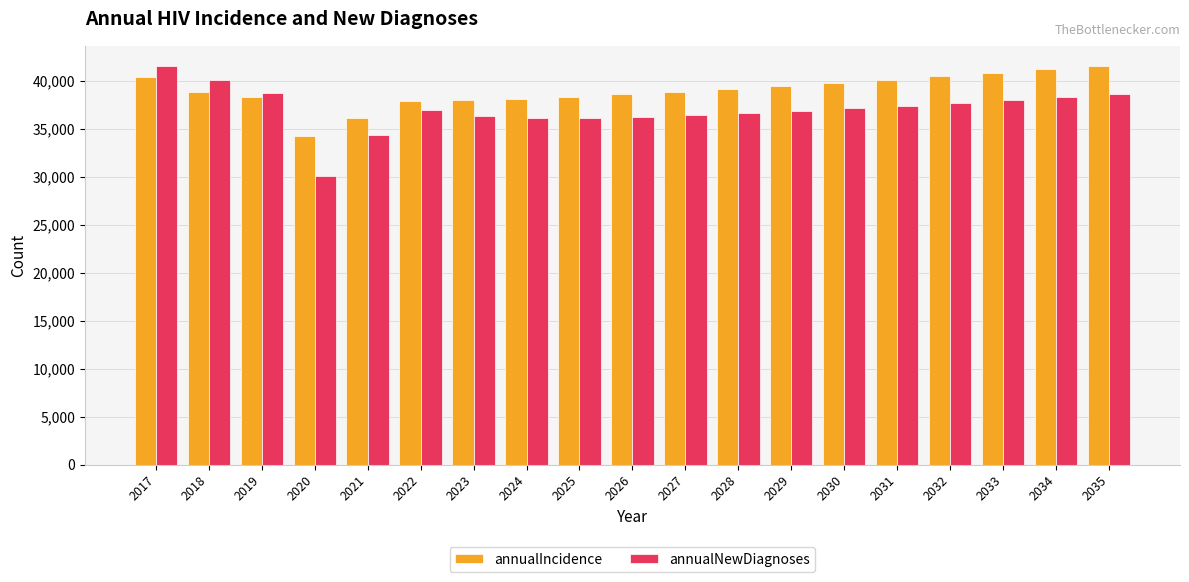

What is the average value of the annualIncidence series?

38974